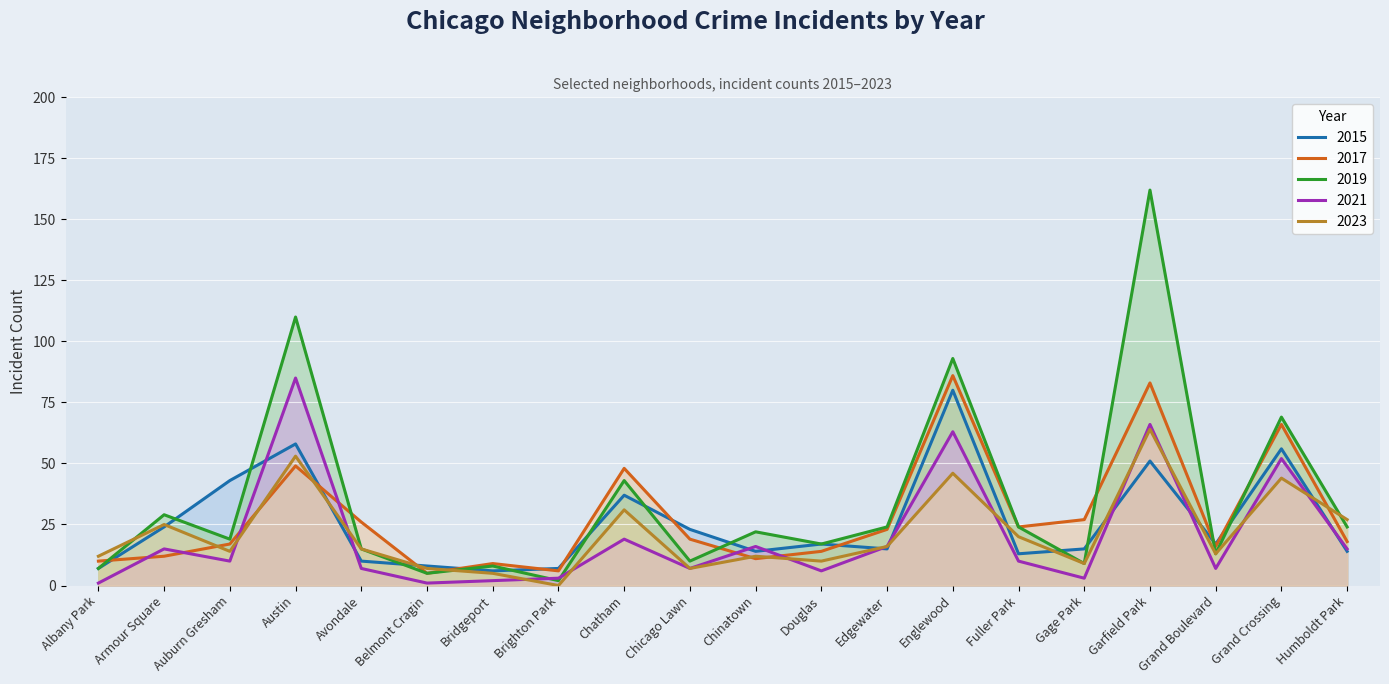

List the series in order of their peak value, highest first.

2019, 2017, 2021, 2015, 2023